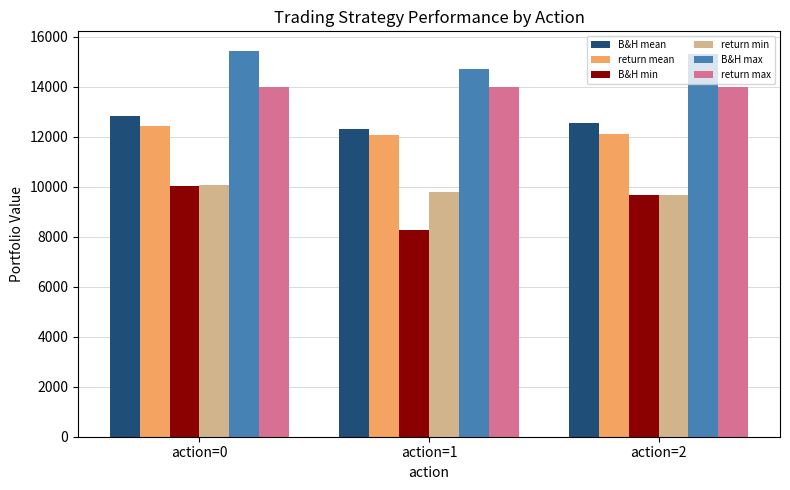

What is the value of the B&H max bar at the 2nd from the left?

14723.6